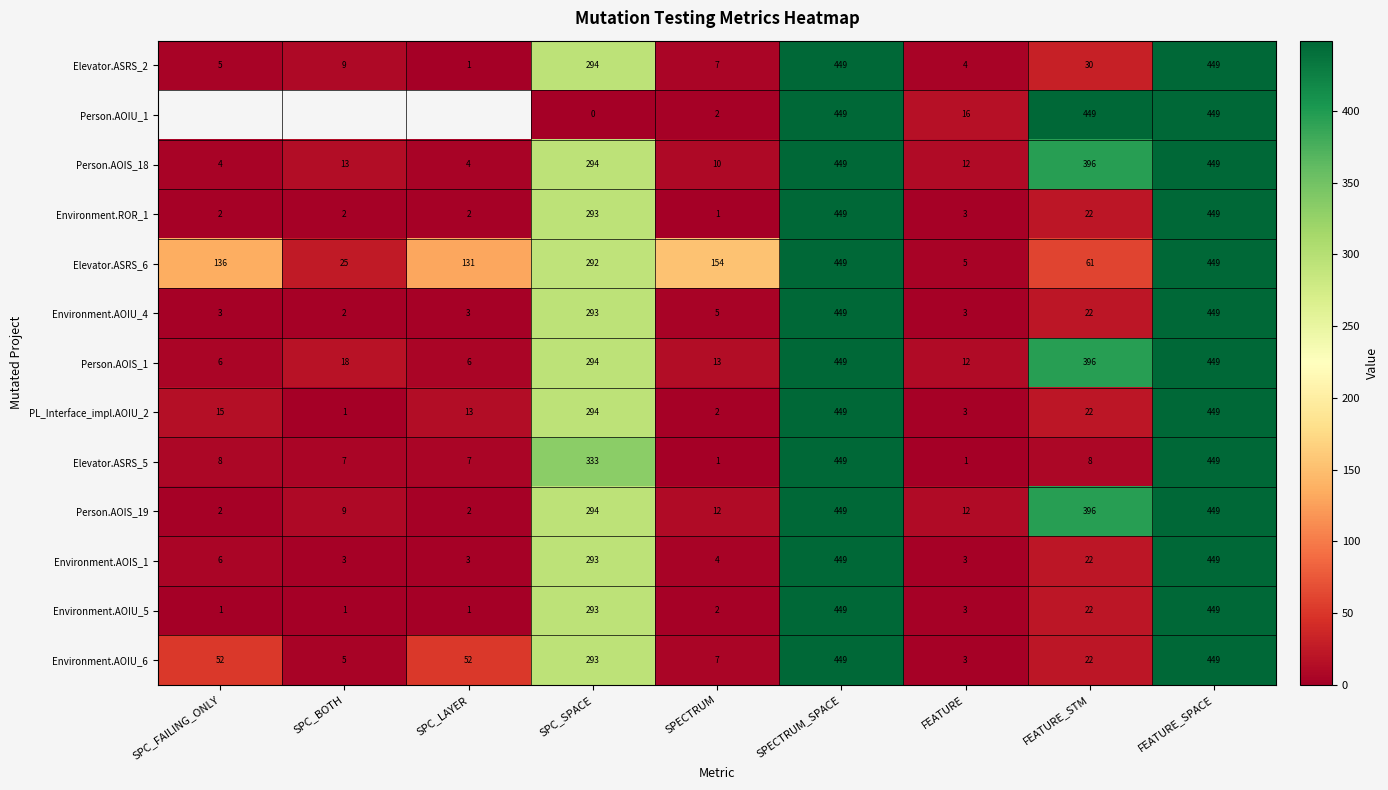

What is the difference between the Person.AOIS_18 values at FEATURE_STM and SPECTRUM?

386